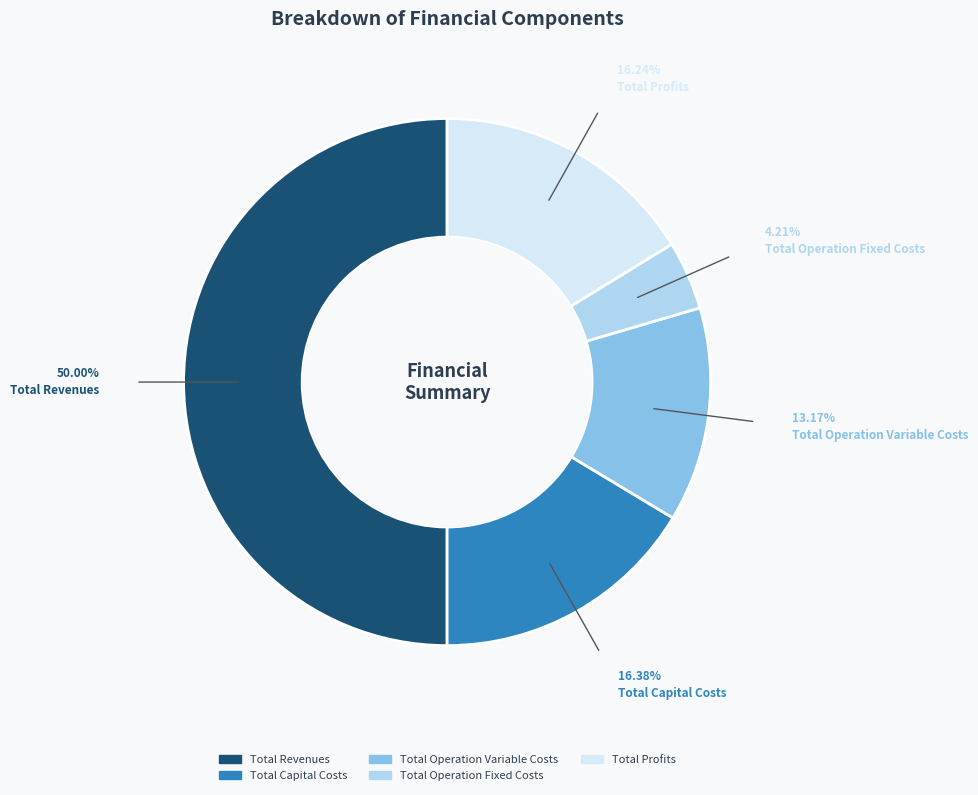

What percentage do Total Profits and Total Capital Costs together represent?

32.6%